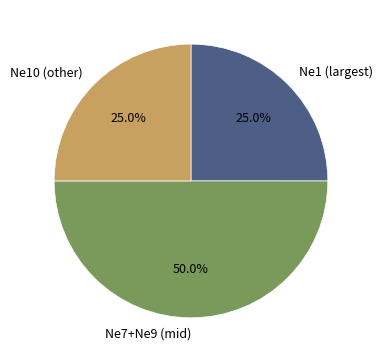

Approximately how many times larger is the value at Ne1 (largest) compared to Ne10 (other)?

1.0